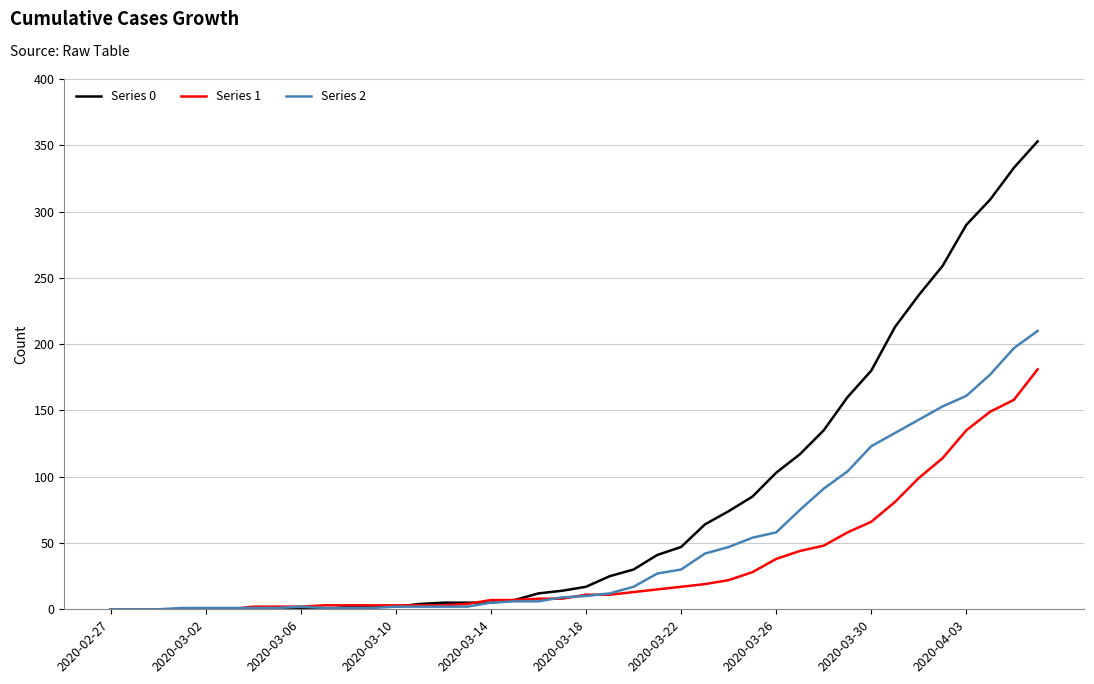

List the series in order of their overall mean, highest first.

Series 0, Series 2, Series 1